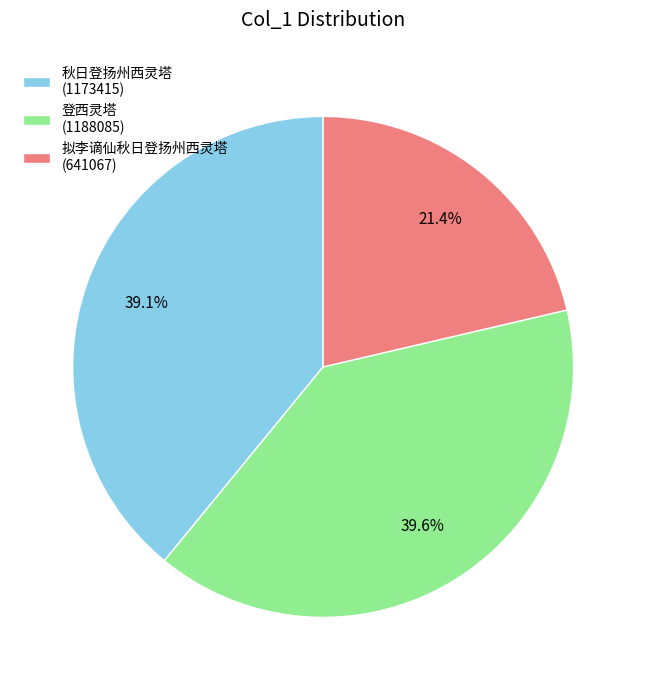

Which category has the smallest portion of the pie?

拟李谪仙秋日登扬州西灵塔 (641067)